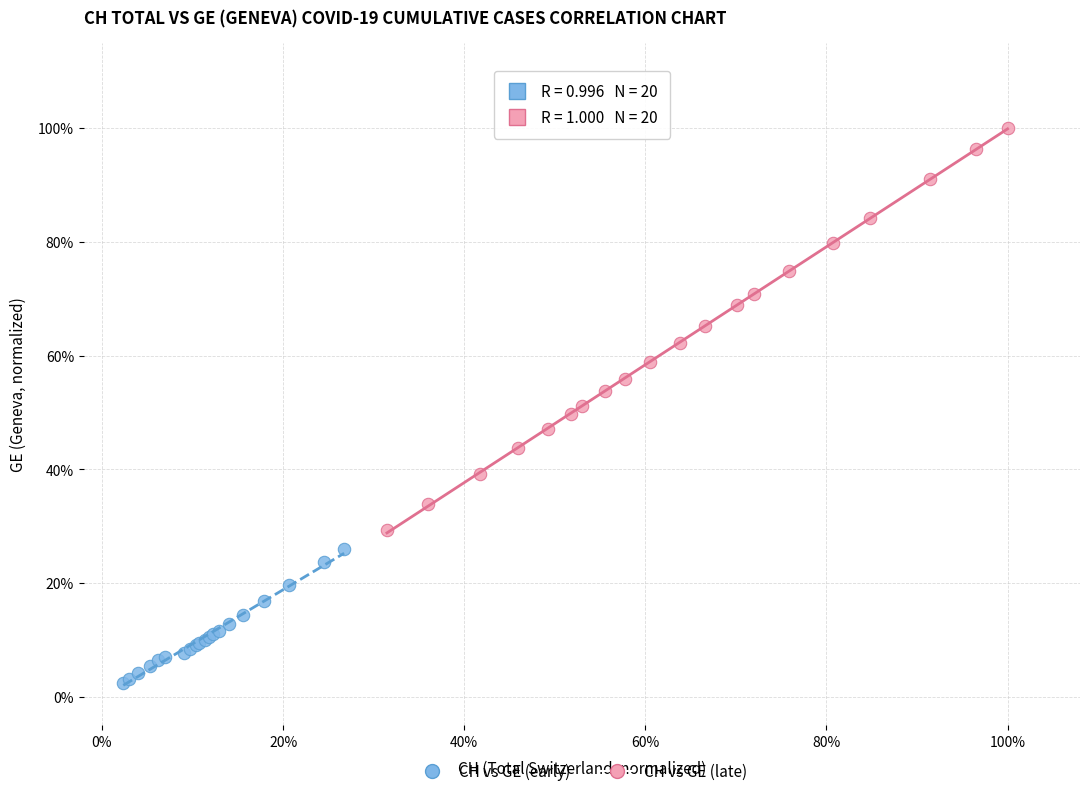

Which series contains the lowest Y value?

CH vs GE (early)